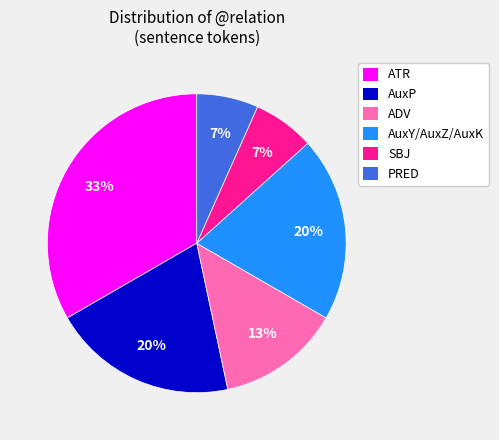

To the nearest percent, what percentage of the pie is ATR?

33%